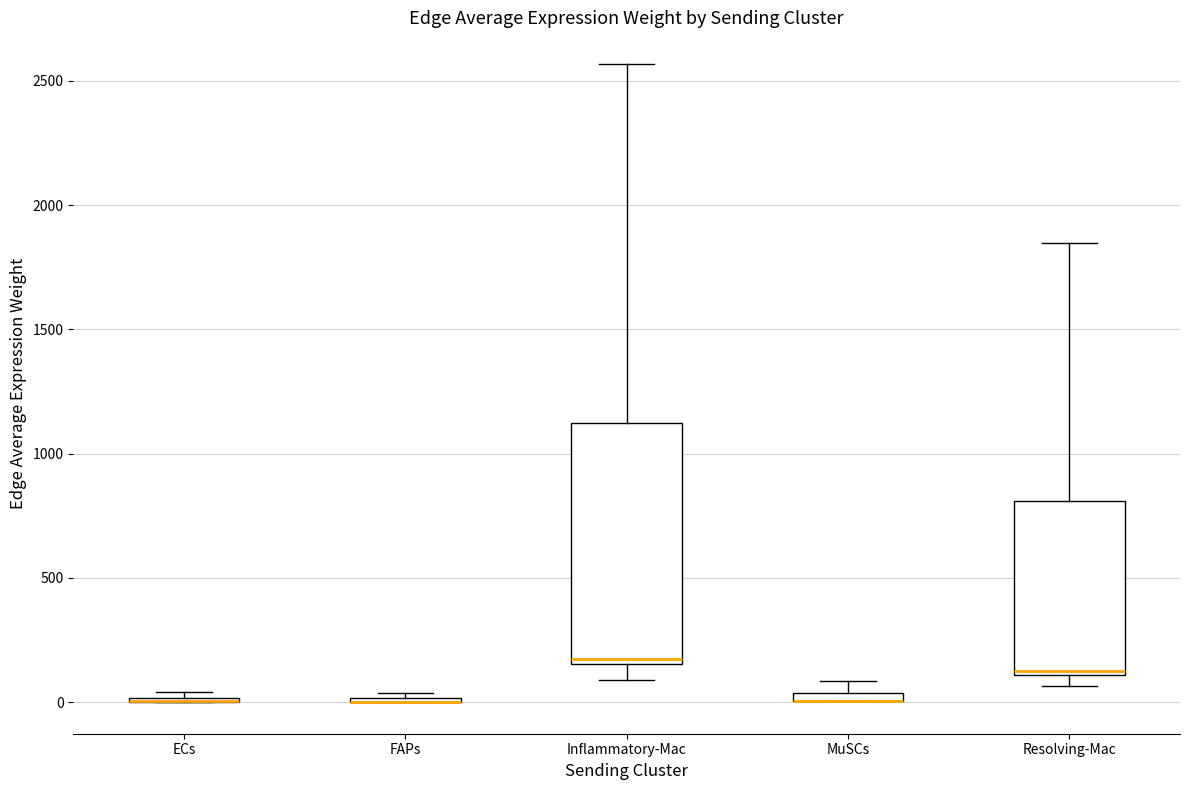

Which box is the tallest, from its lower edge to its upper edge?

Inflammatory-Mac